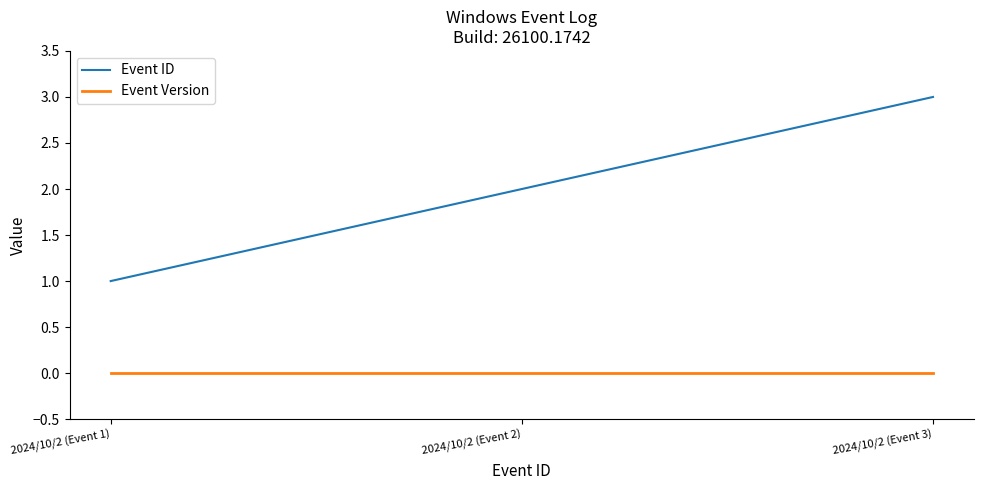

Which series has the largest total across all categories?

Event ID